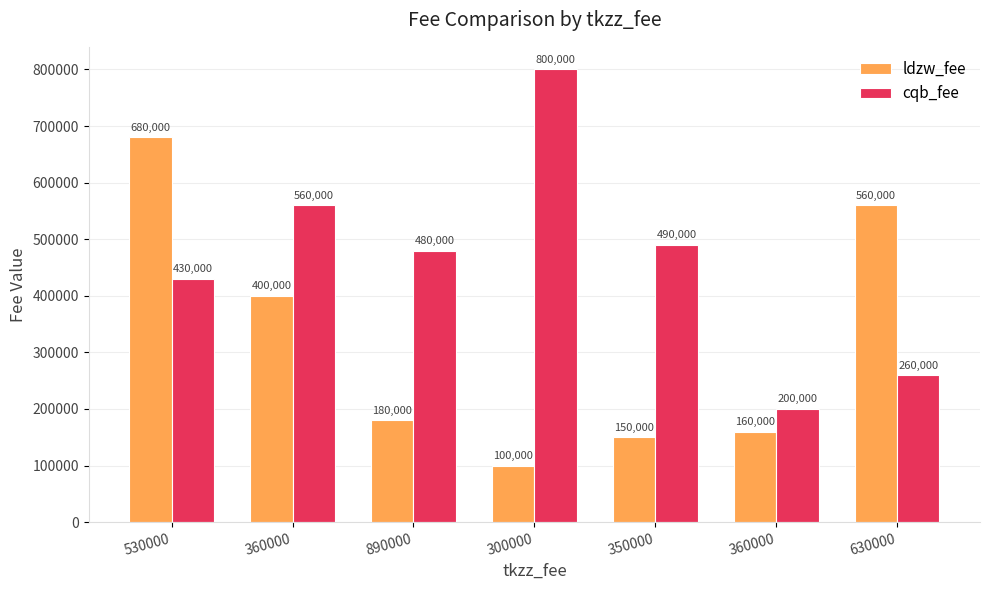

Is it true that ldzw_fee equals 33289 at 350000?

False